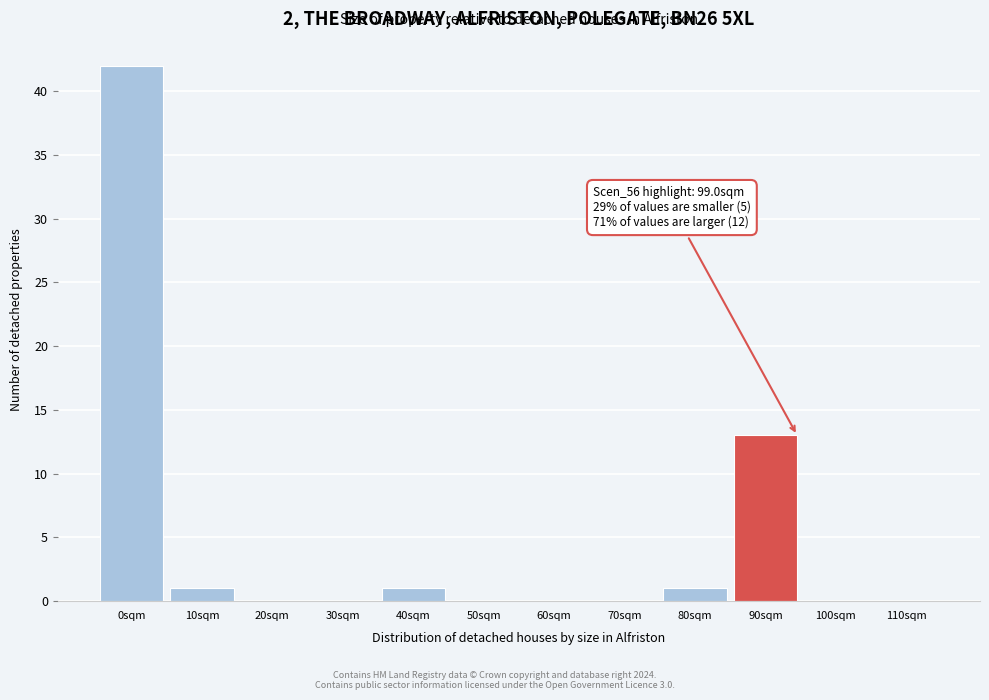

Reading left to right, transcribe all the data shown in this chart.

0sqm=42	10sqm=1	20sqm=0	30sqm=0	40sqm=1	50sqm=0	60sqm=0	70sqm=0	80sqm=1	90sqm=13	100sqm=0	110sqm=0